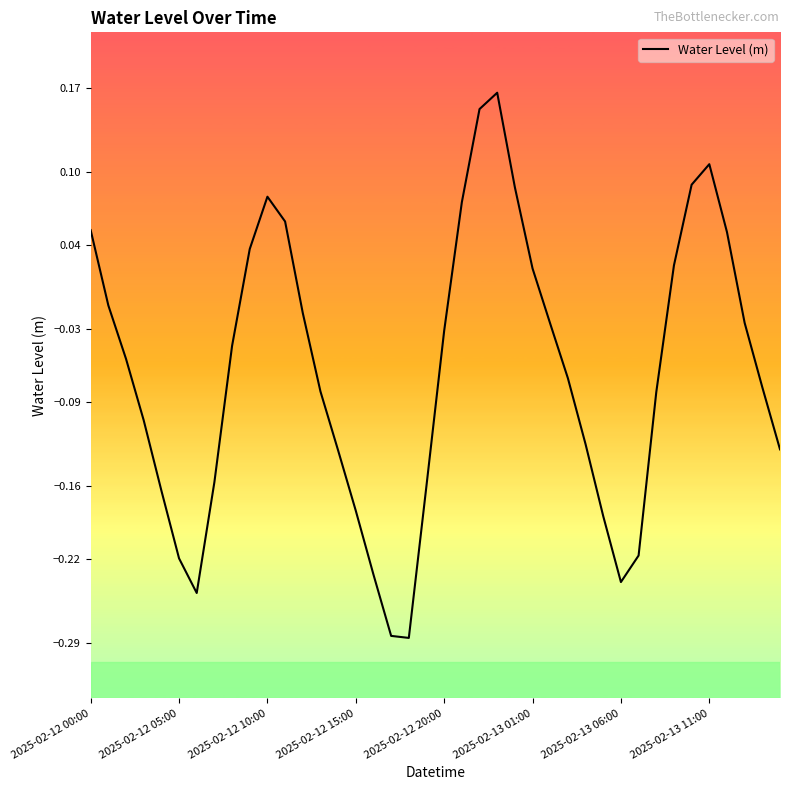

At which label does the data first exceed 0?

2025-02-12 00:00